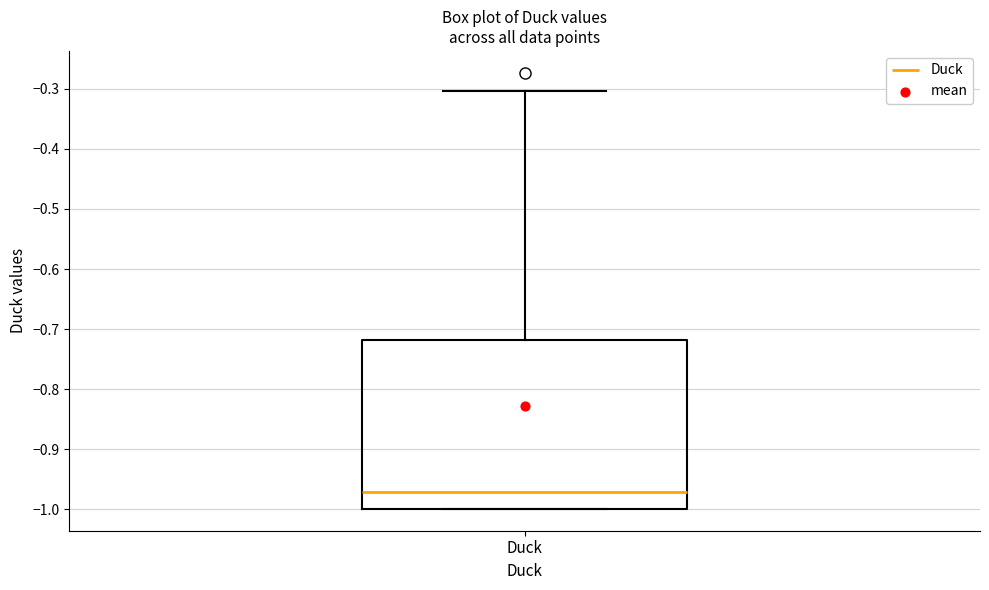

Read this box plot against the y-axis: the position of the median line, the range covered by the box, and the ends of both whiskers. The values are not printed on the chart, so give them approximately, as read against the axis.

median -0.97, box -1.00 to -0.72, whiskers -1.00 to -0.30